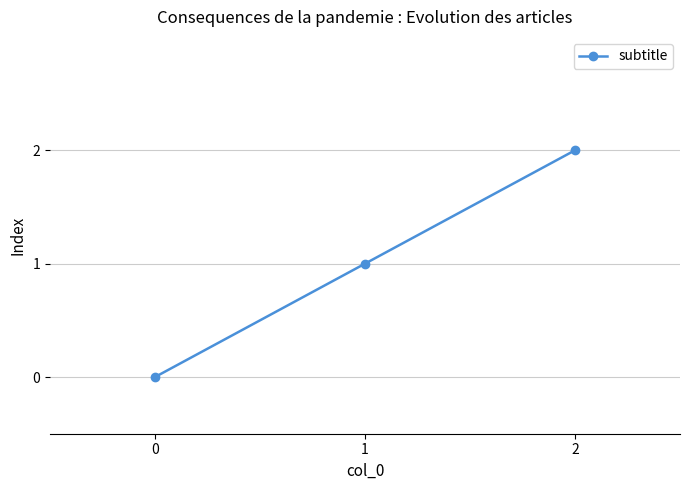

What is the difference between the maximum and minimum values?

2